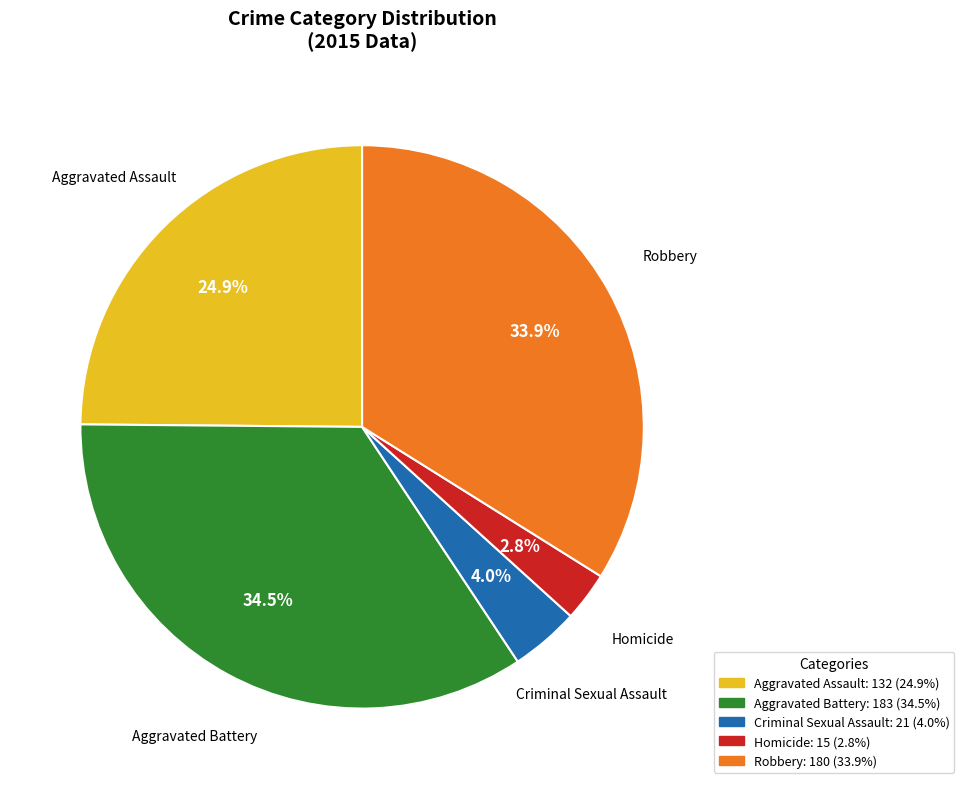

The Robbery slice represents 25% of the pie. True or false?

False